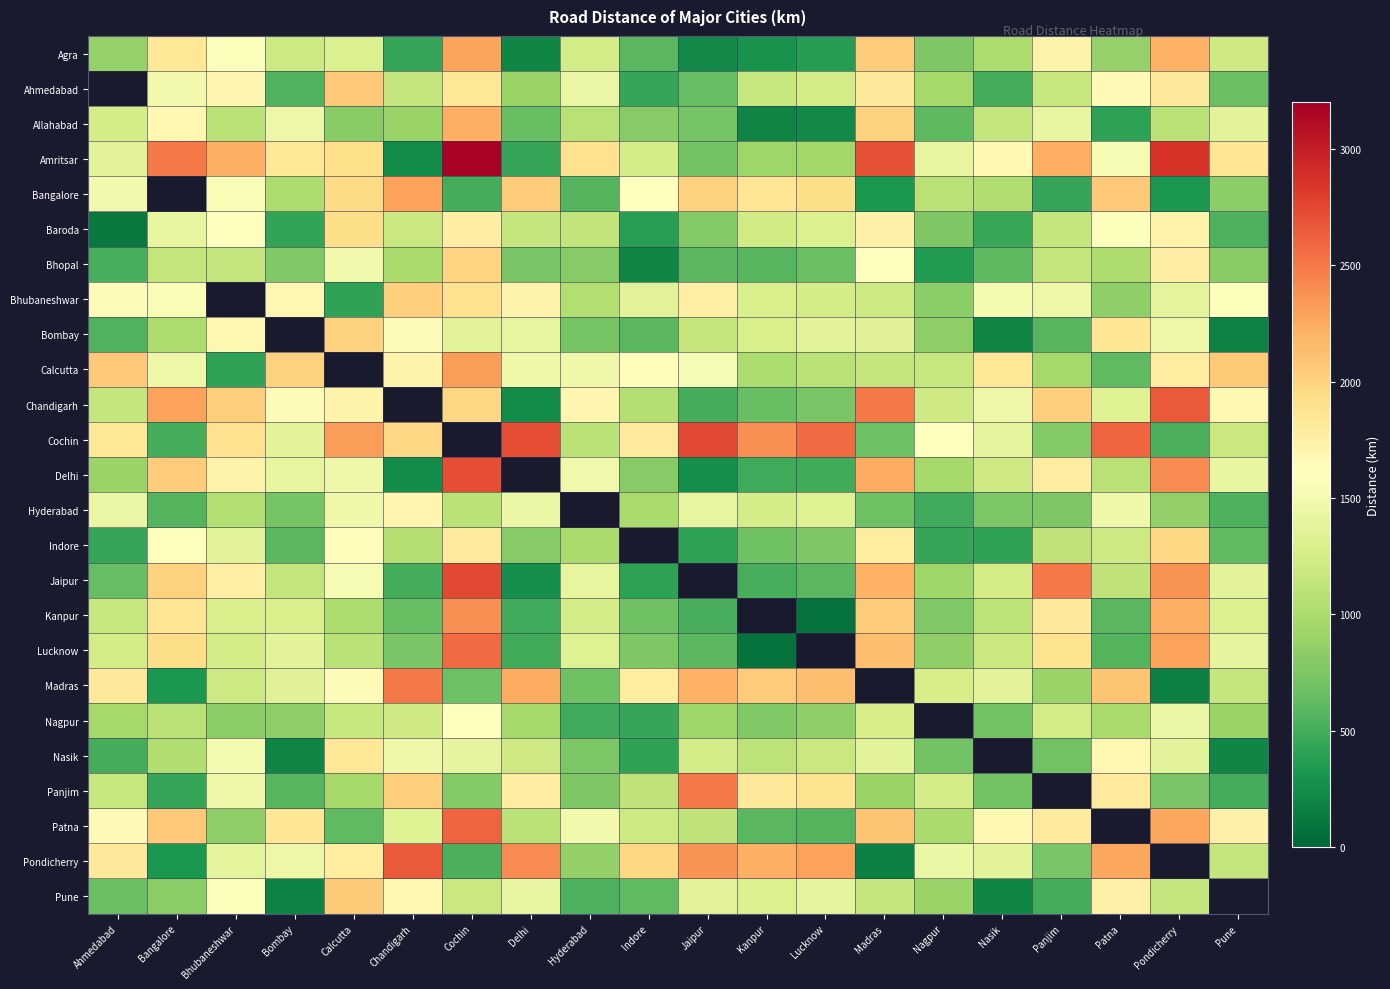

At which label does Patna reach its peak?

Cochin